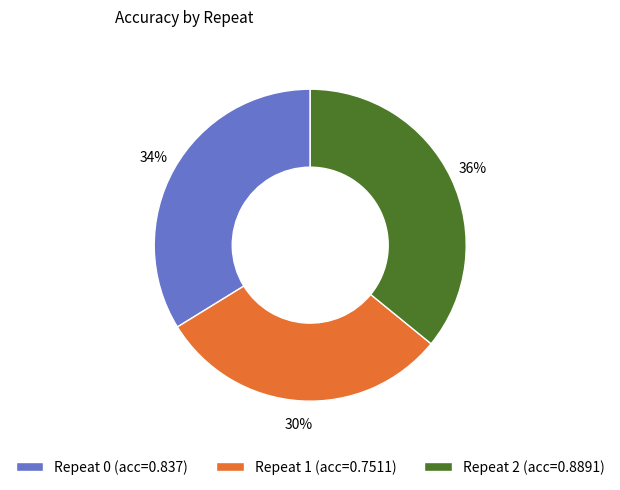

Is it true that Repeat 0 is 34% of the pie?

True